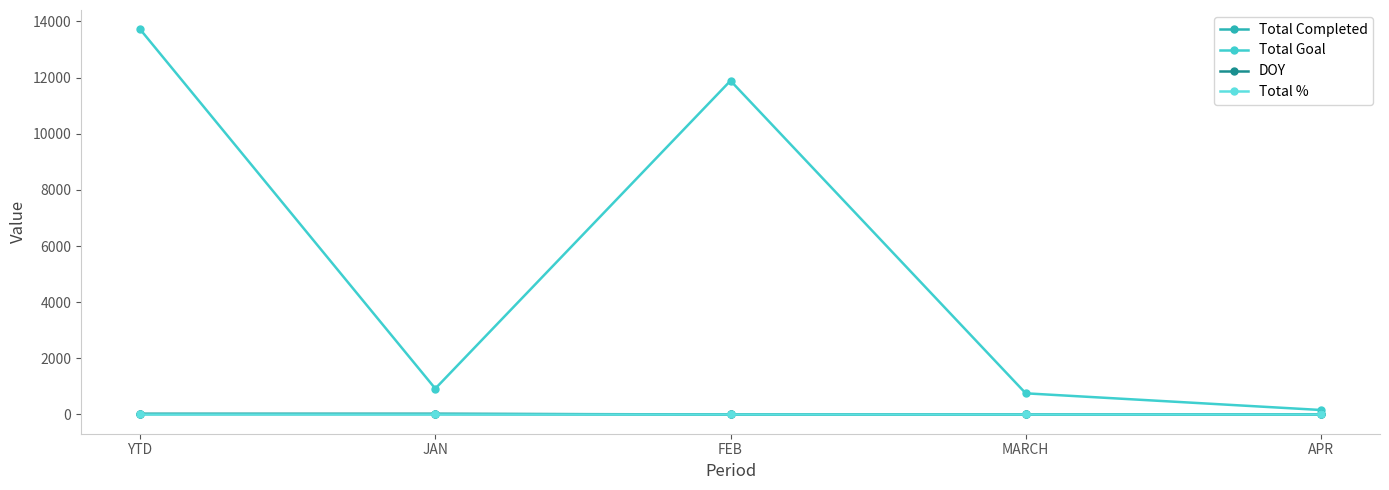

The Total Completed series shows 0 at FEB. True or false?

True